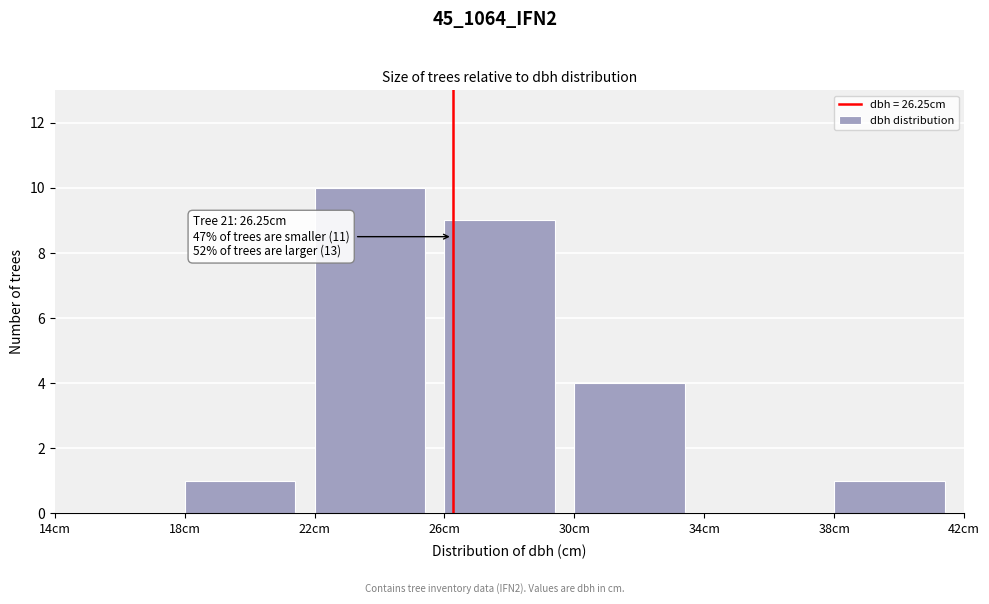

Over which range of the x-axis is the bar tallest?

22 to 26